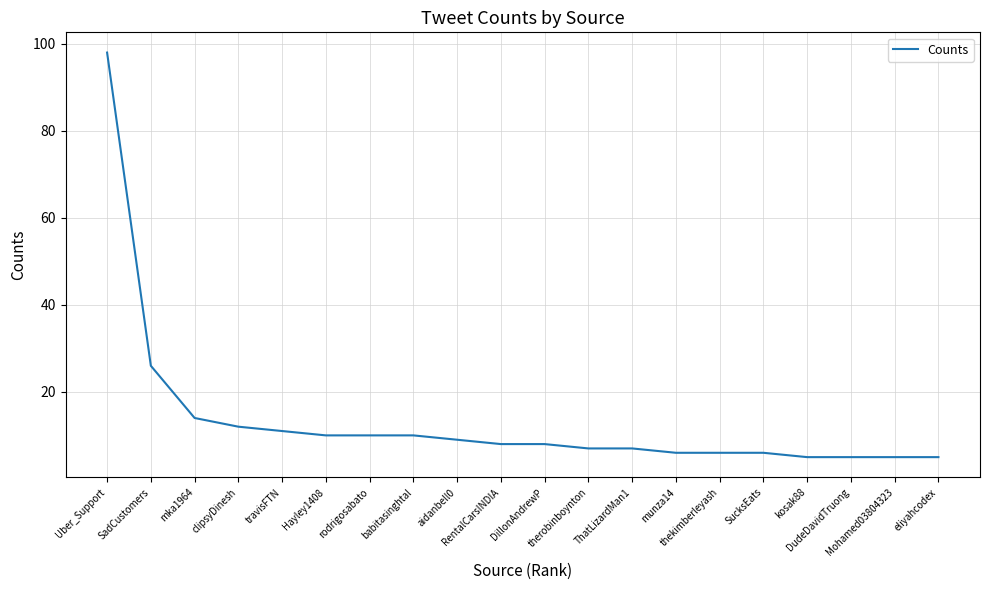

What is the maximum value shown in the chart?

98